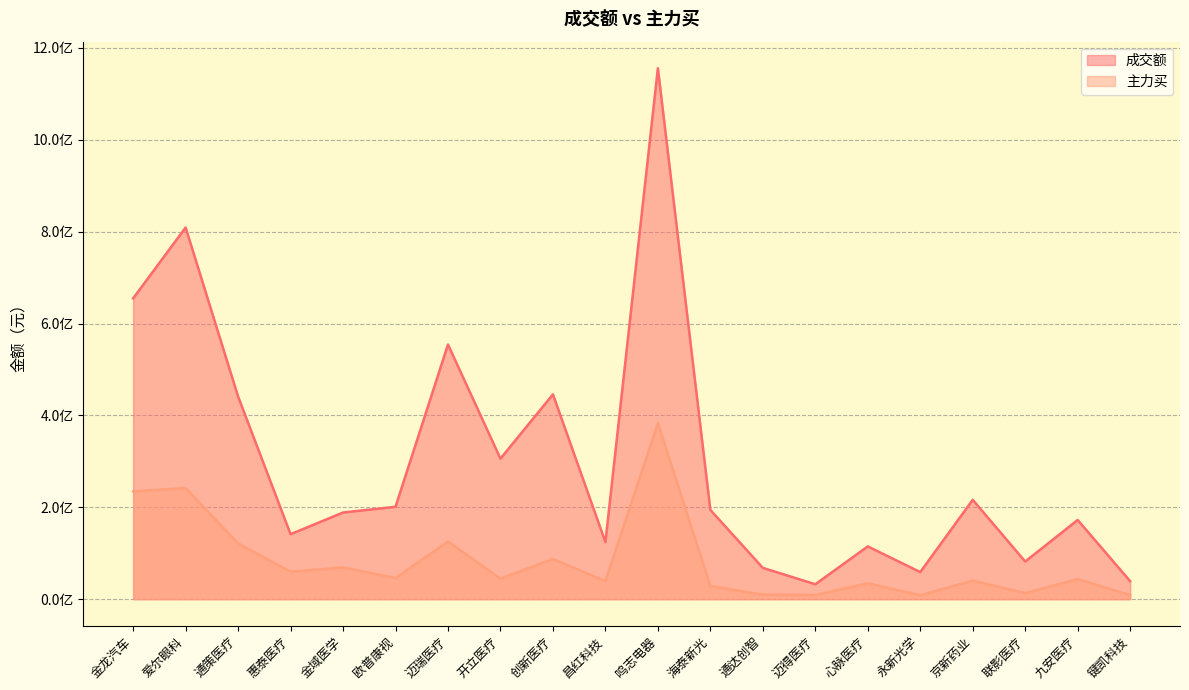

True or false: 主力买 and 成交额 cross at least once.

False